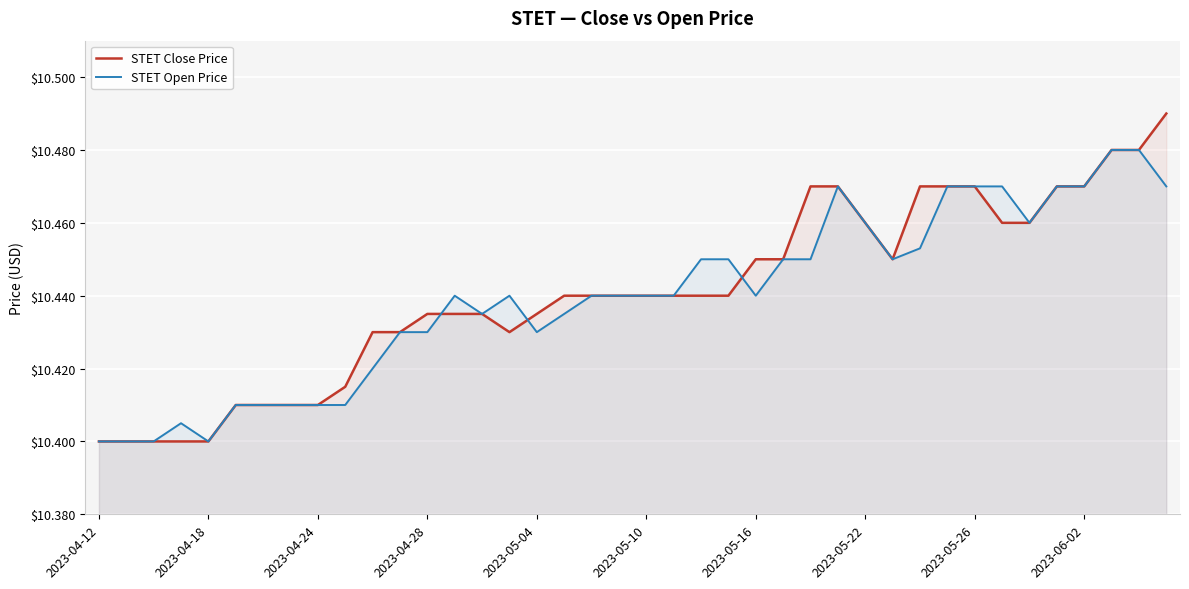

How many STET Open Price values are between 10 and 11?

40